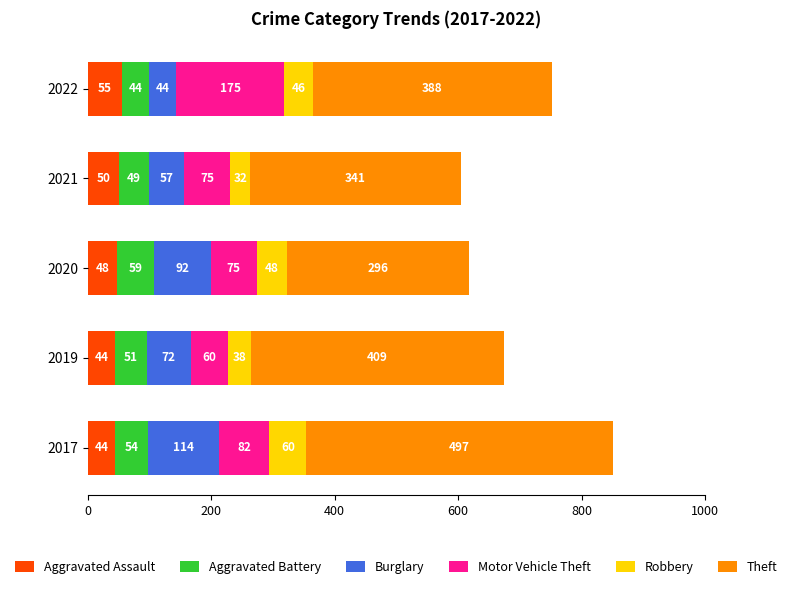

What is the total value across all series at 2022?

752